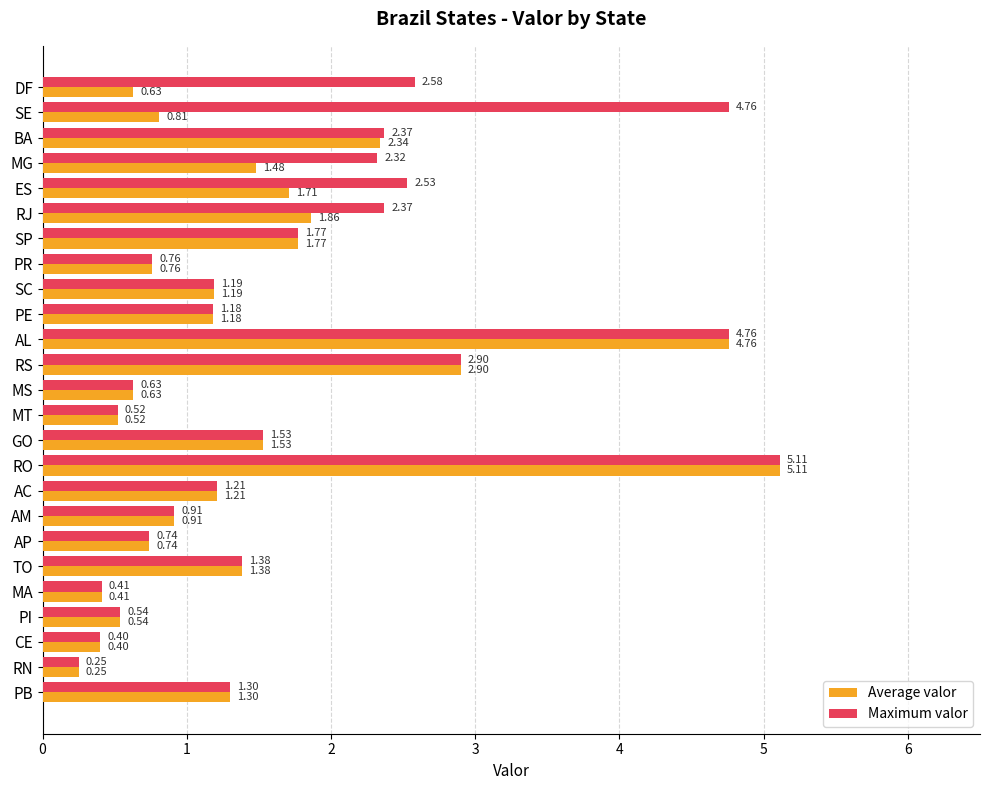

Is the value of Maximum valor at PI greater than the value of Average valor at AL?

No